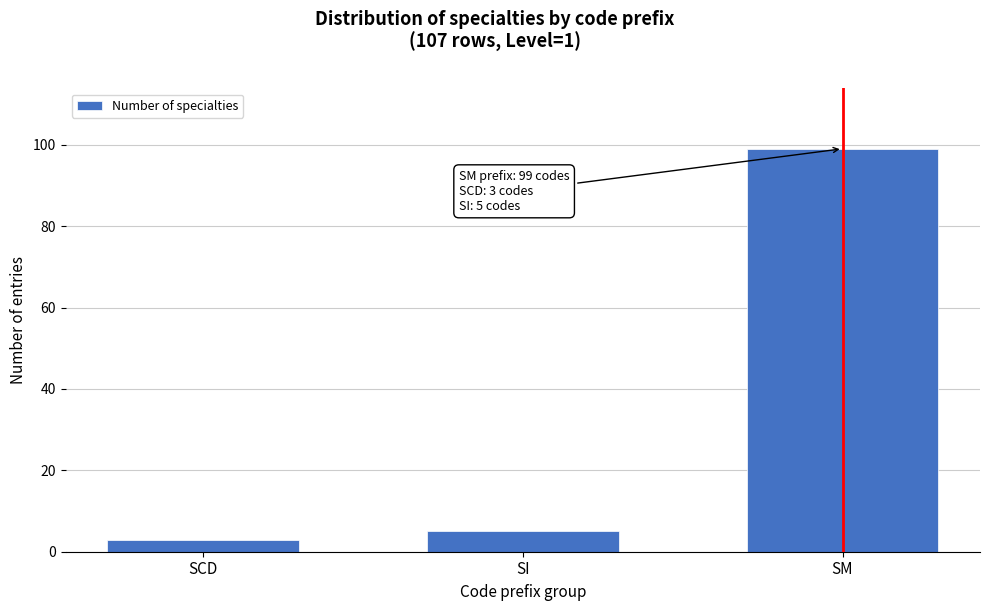

Reading left to right, extract all data points from this chart.

SCD=3	SI=5	SM=99